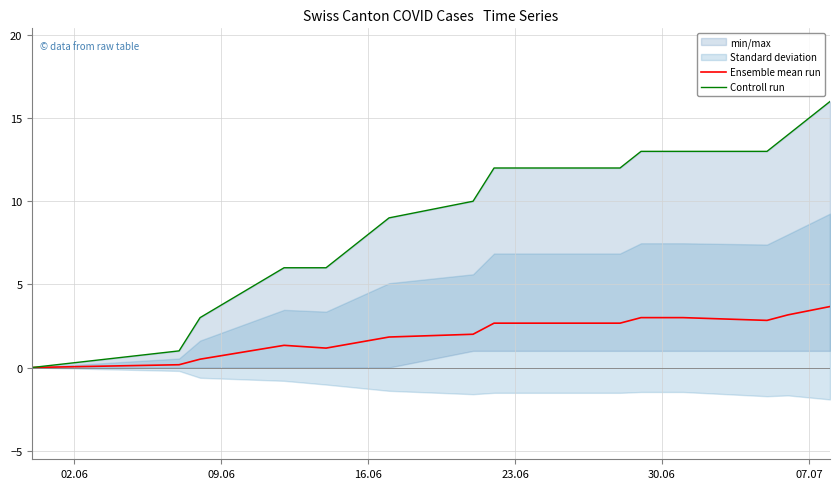

What is the sum of all Controll run values?

128.0